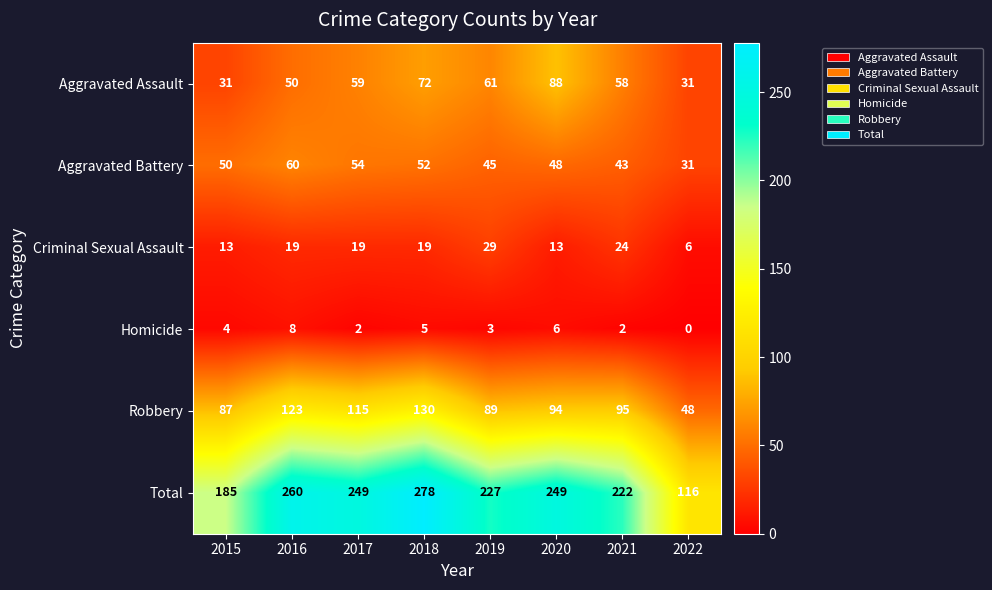

How many categories are shown in the chart?

8